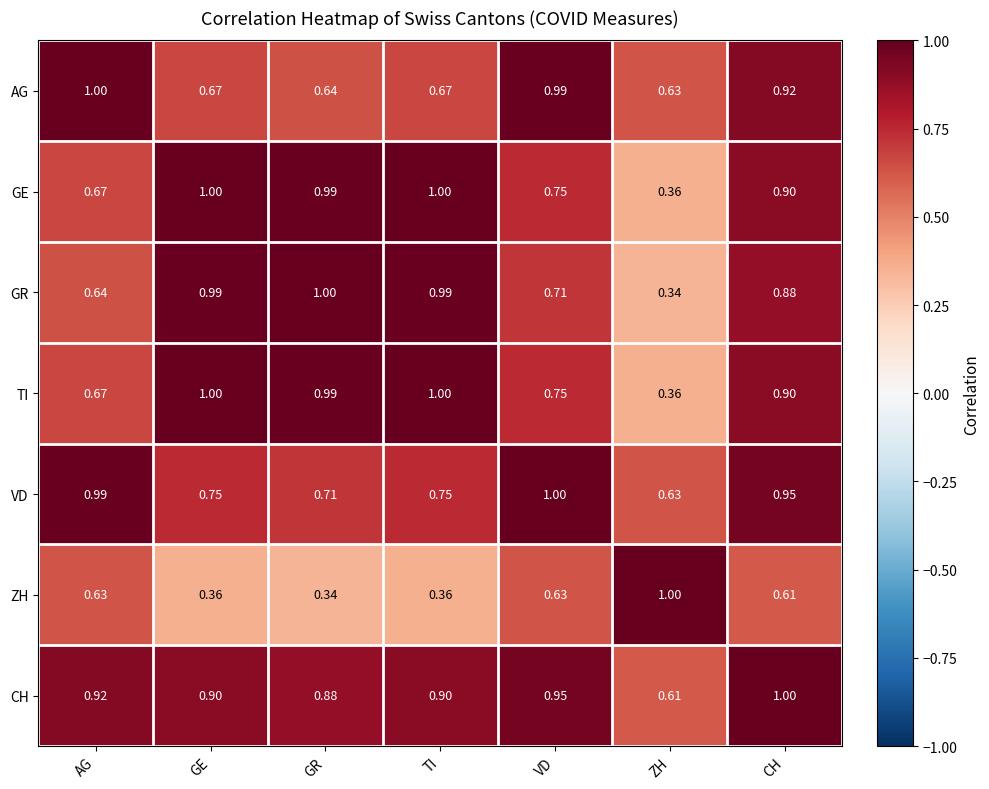

At which category is the sum across all series the highest?

CH